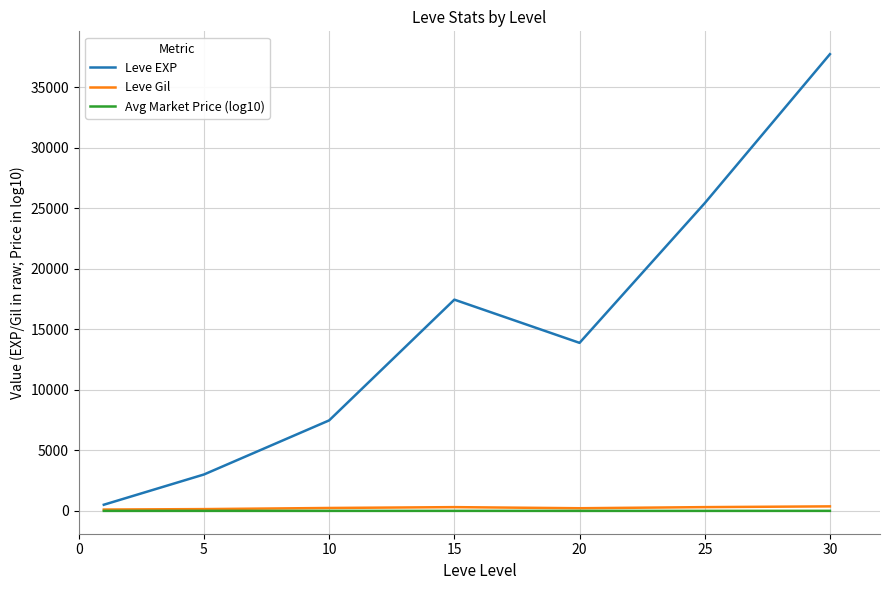

Which series has the largest range (max minus min)?

Leve EXP